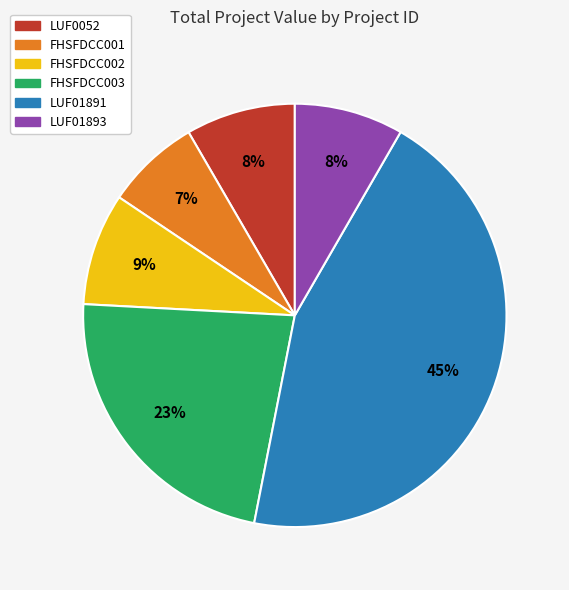

Does FHSFDCC002 account for over 50% of the chart?

No